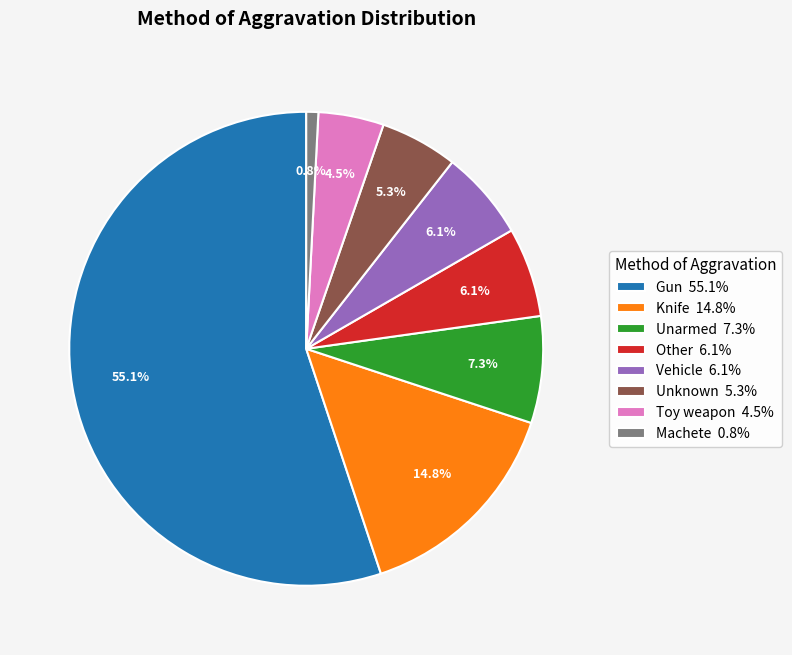

What is the largest slice in the pie chart?

Gun